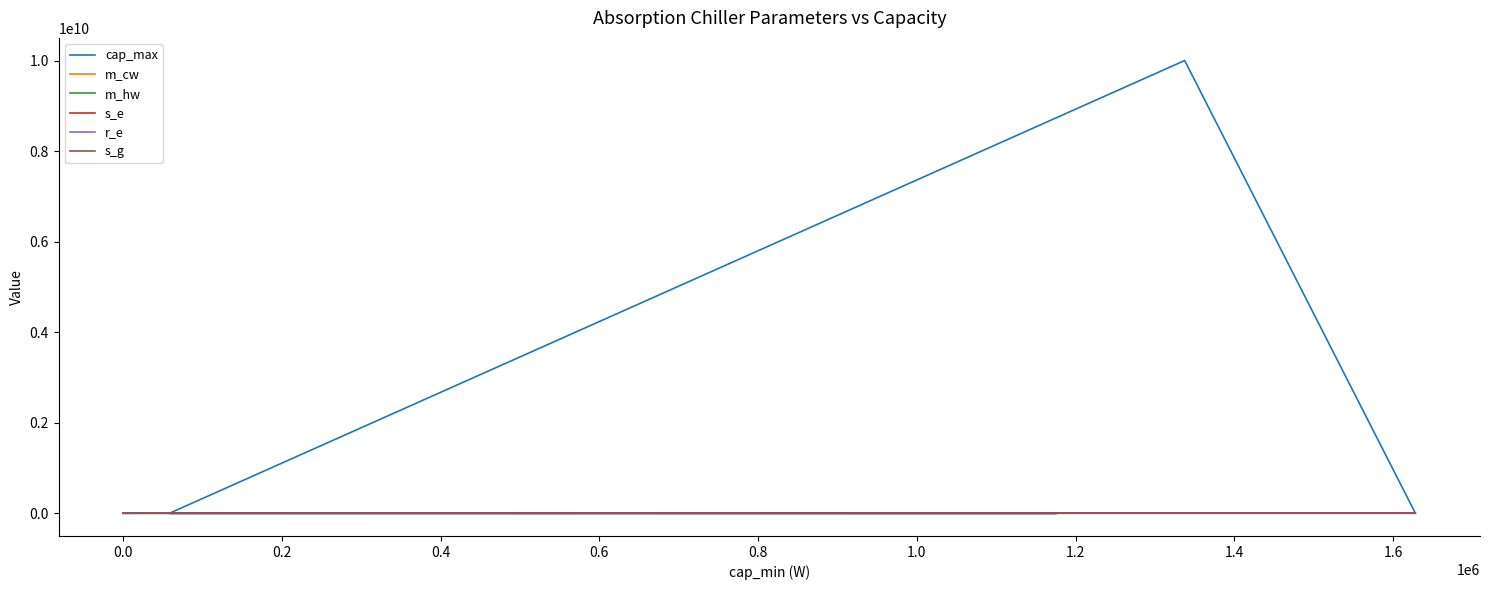

How many interior local peaks does the cap_max series have?

2